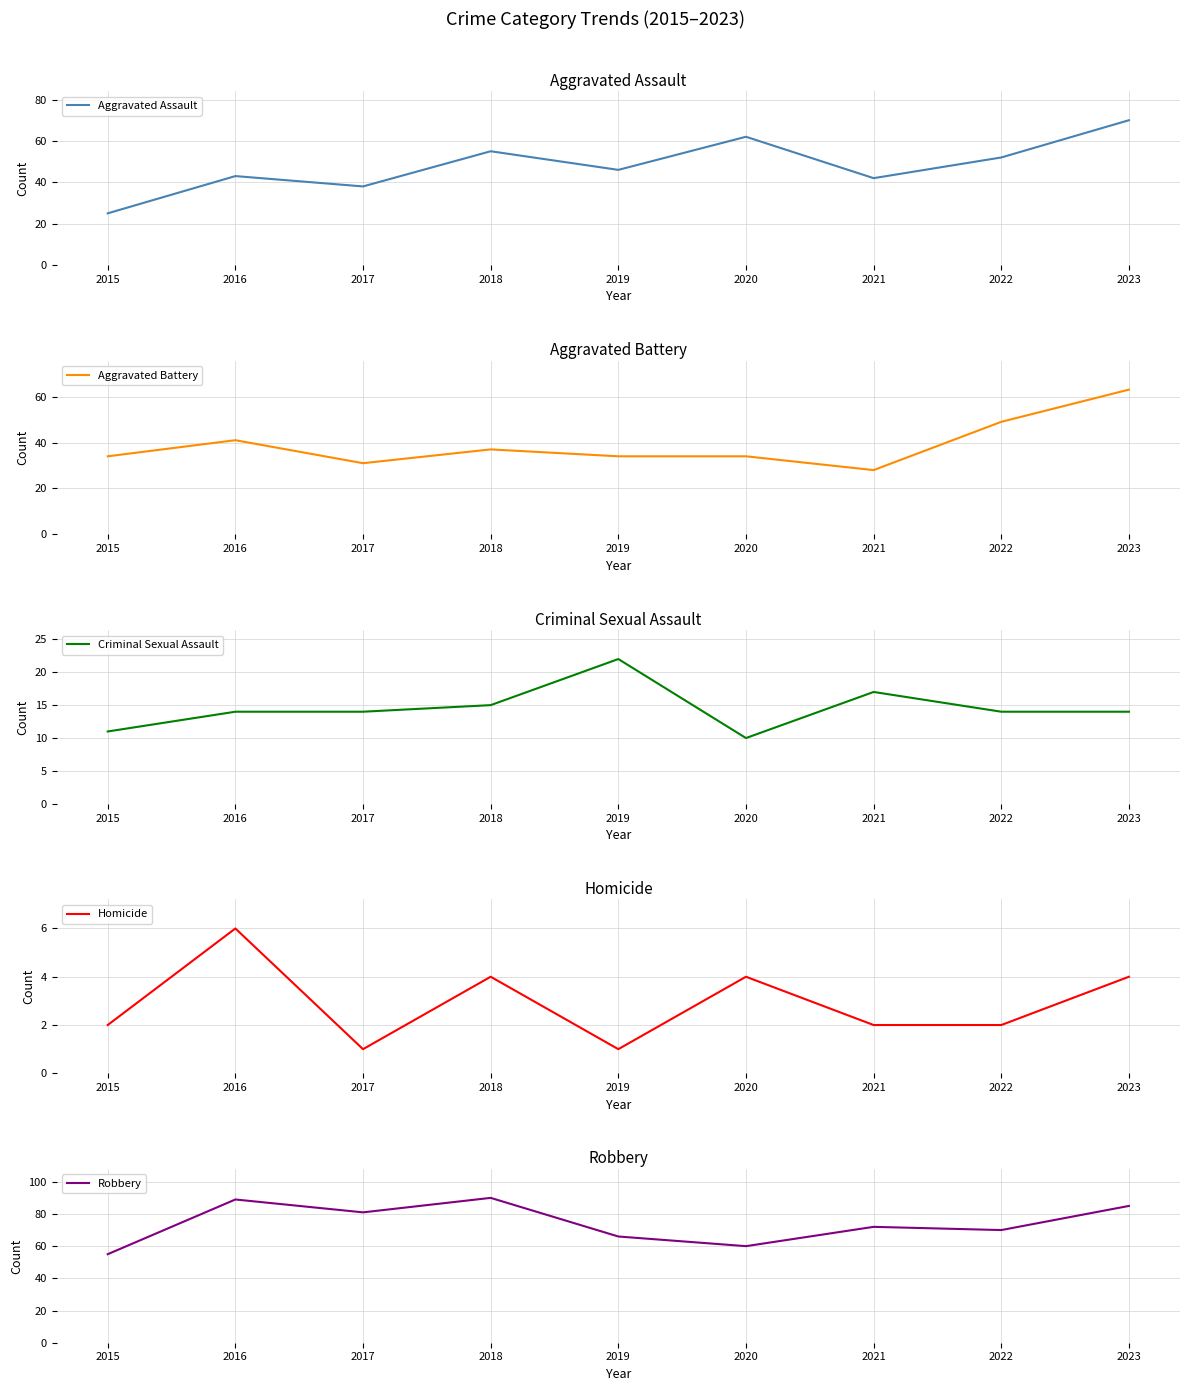

What is the difference between the second highest and second lowest values in the Homicide series?

3